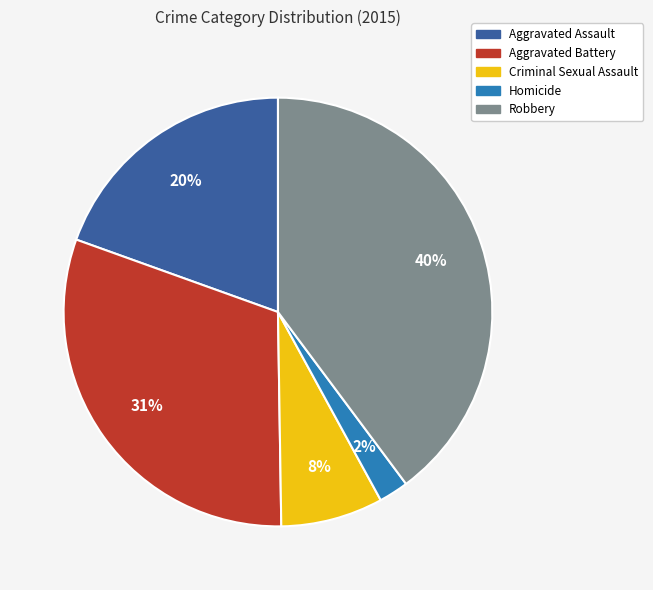

Rank the categories by value from highest to lowest.

Robbery, Aggravated Battery, Aggravated Assault, Criminal Sexual Assault, Homicide